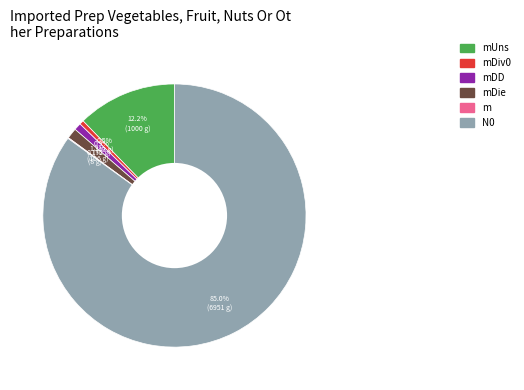

Is there any slice that represents more than half of the pie?

Yes